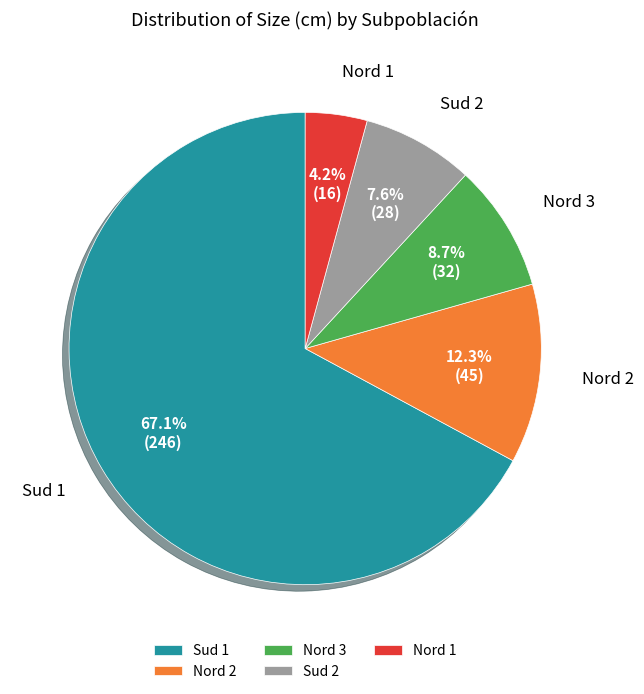

To the nearest percent, what percentage of the pie is Nord 1?

4%